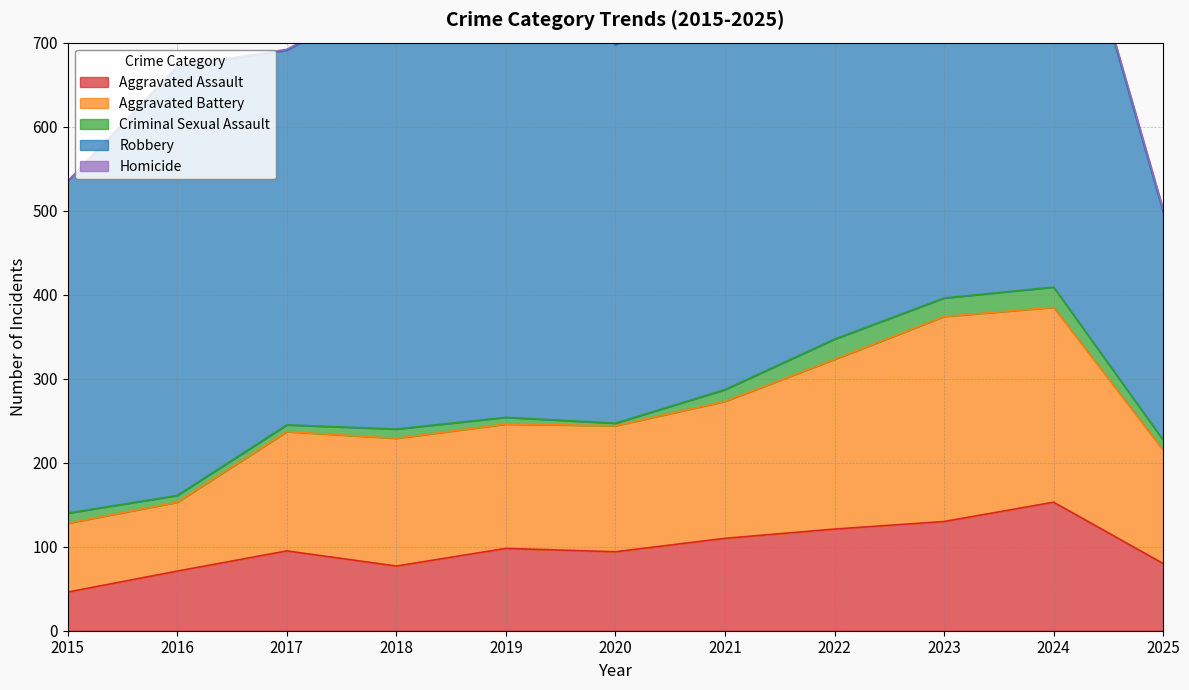

At which label does Aggravated Assault first exceed 95?

2019